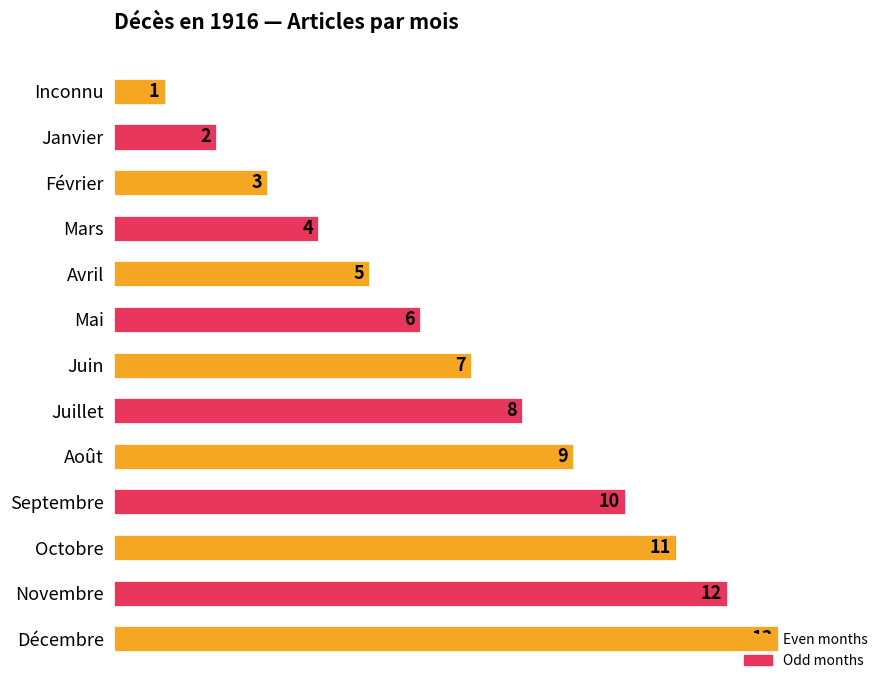

Is it true that the value at Mars is 4?

True